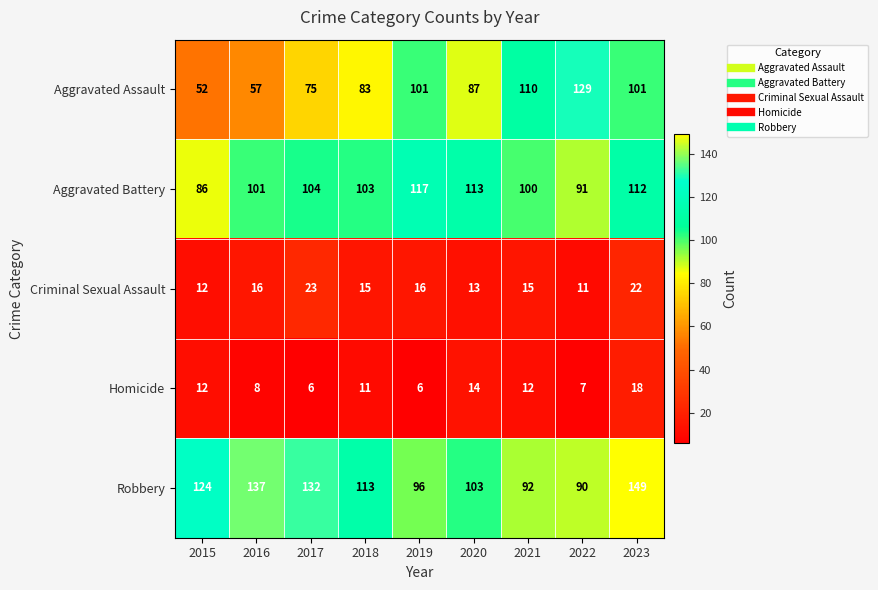

Where is Aggravated Assault nearest to the value 90?

2020